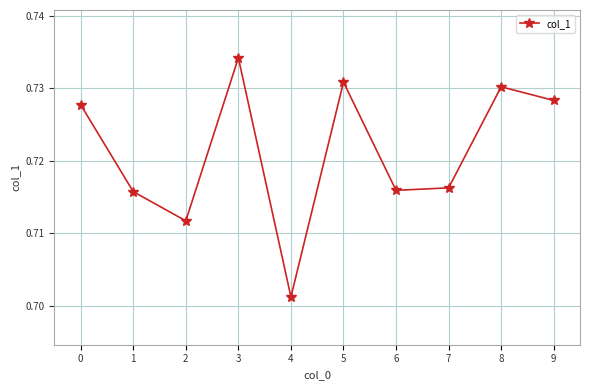

Is it true that the value at 2 is 1.2?

False